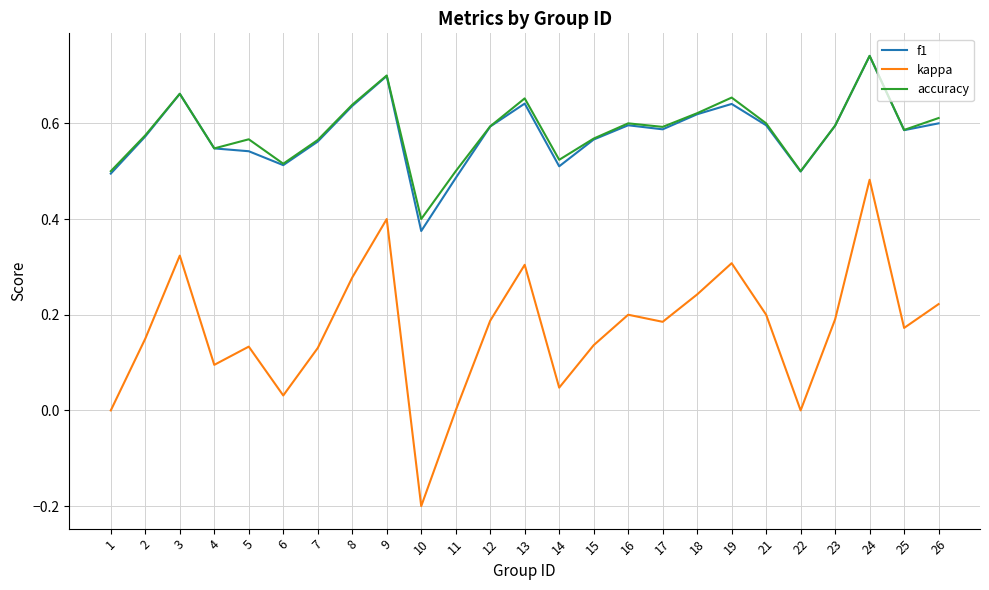

Between 6 and 19, which series saw the biggest shift?

kappa